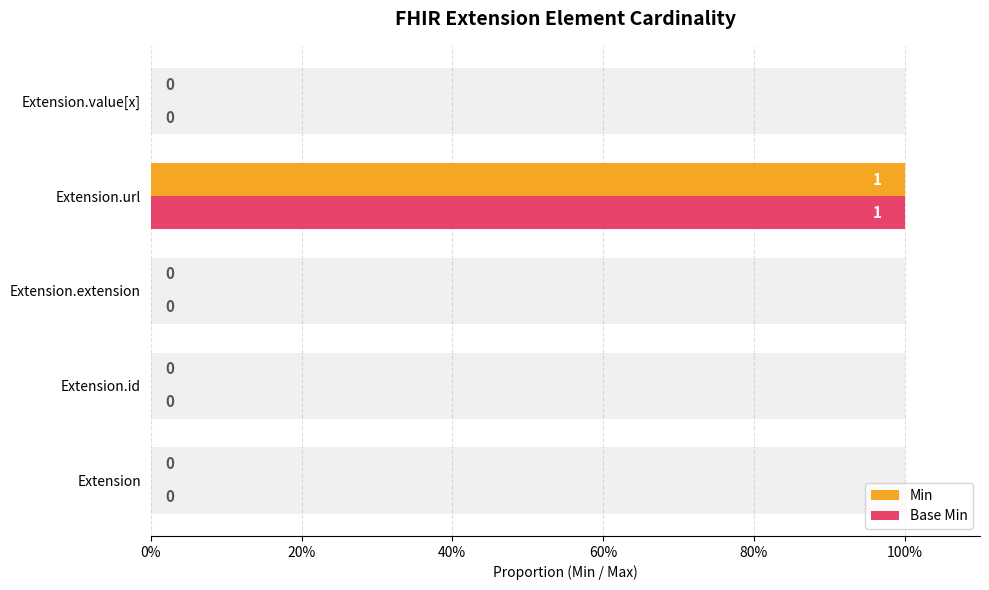

Count the Base Min values in the range 0 to 1.

5